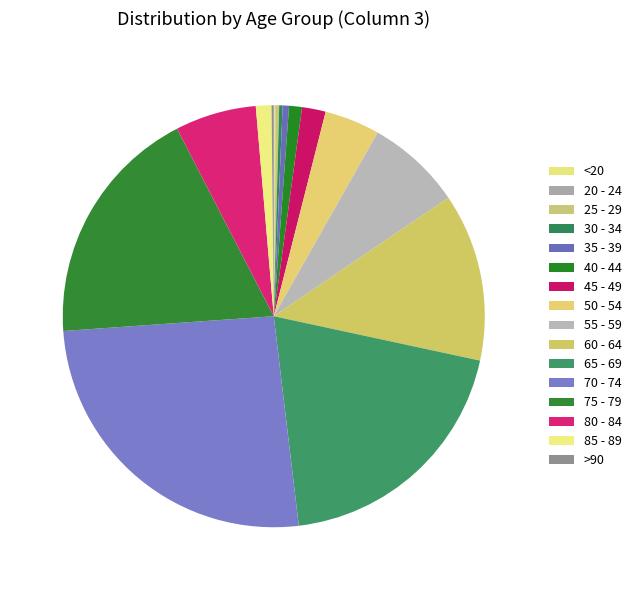

Is it true that 40 - 44 is 1% of the pie?

True